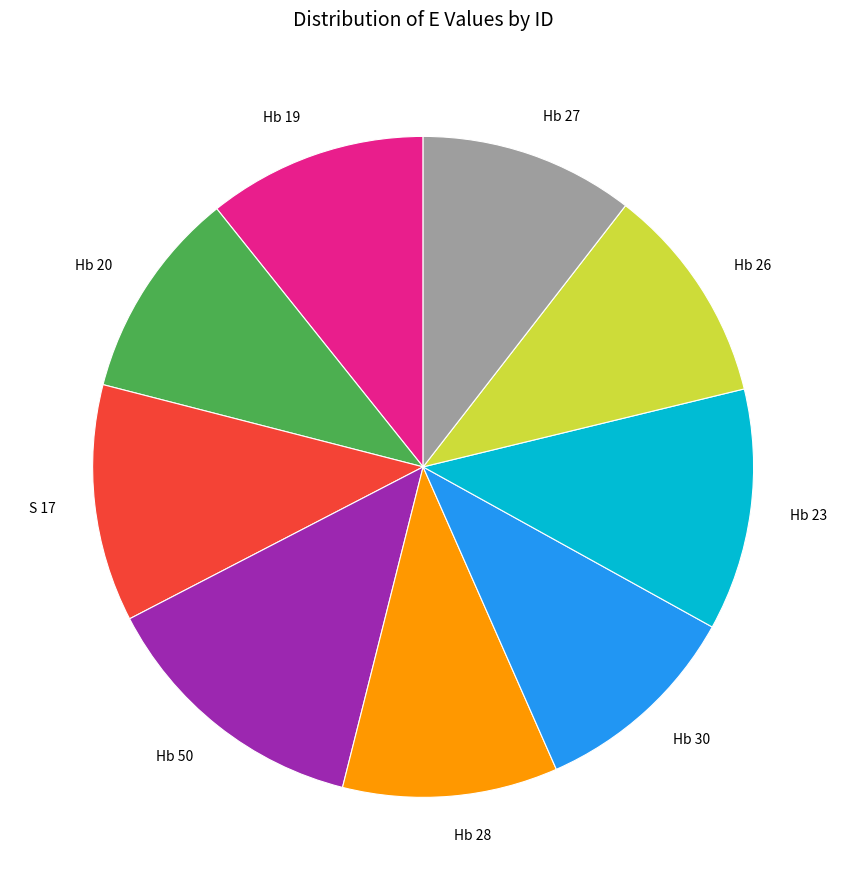

True or false: Hb 26 accounts for 11% of the total.

True